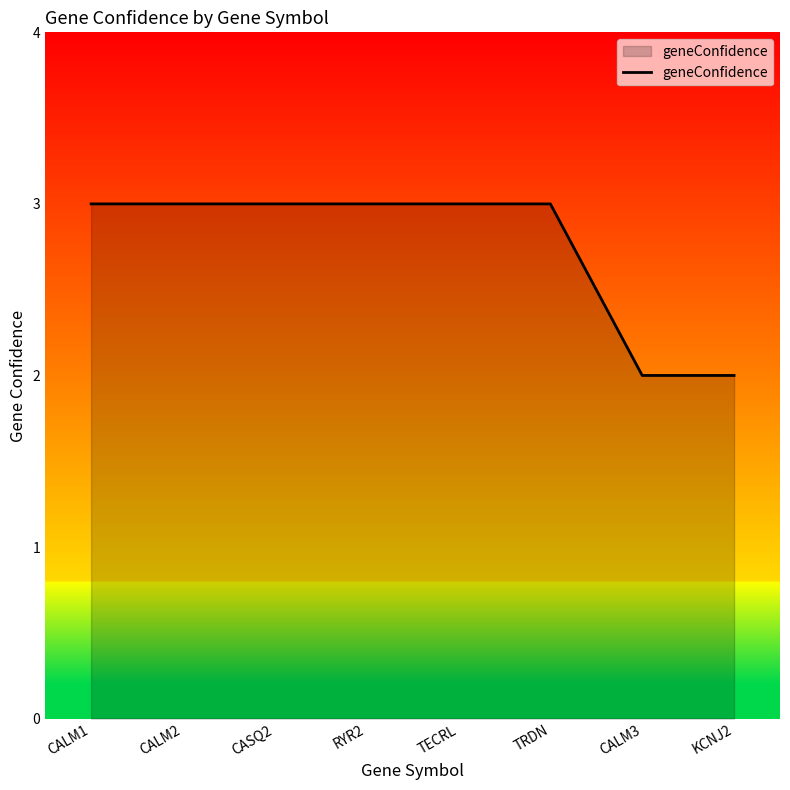

Approximately how many times larger is the value at RYR2 compared to CALM1?

1.0